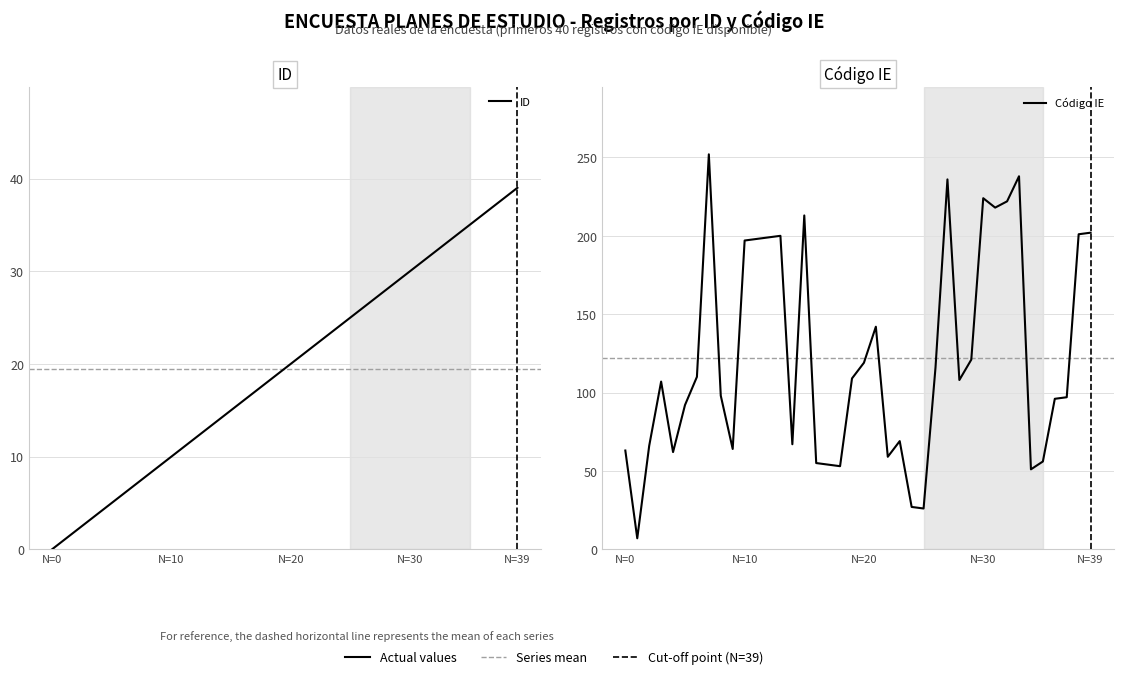

At 37, list the series in order from smallest to largest.

ID, Código IE